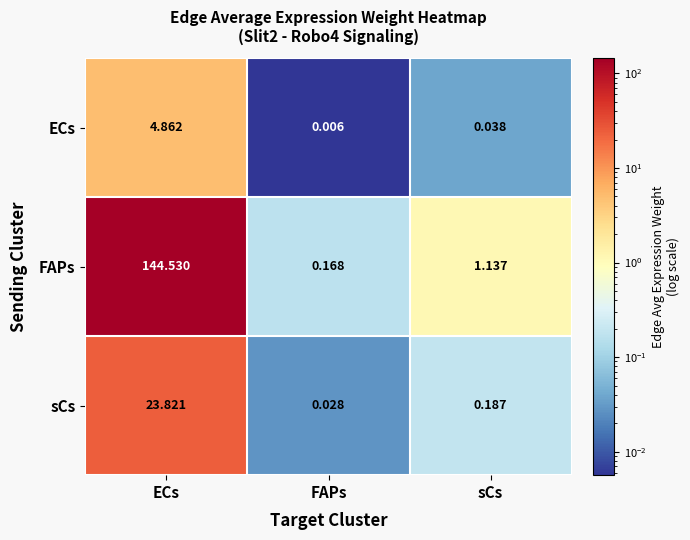

Between ECs and sCs, which series saw the biggest shift?

FAPs